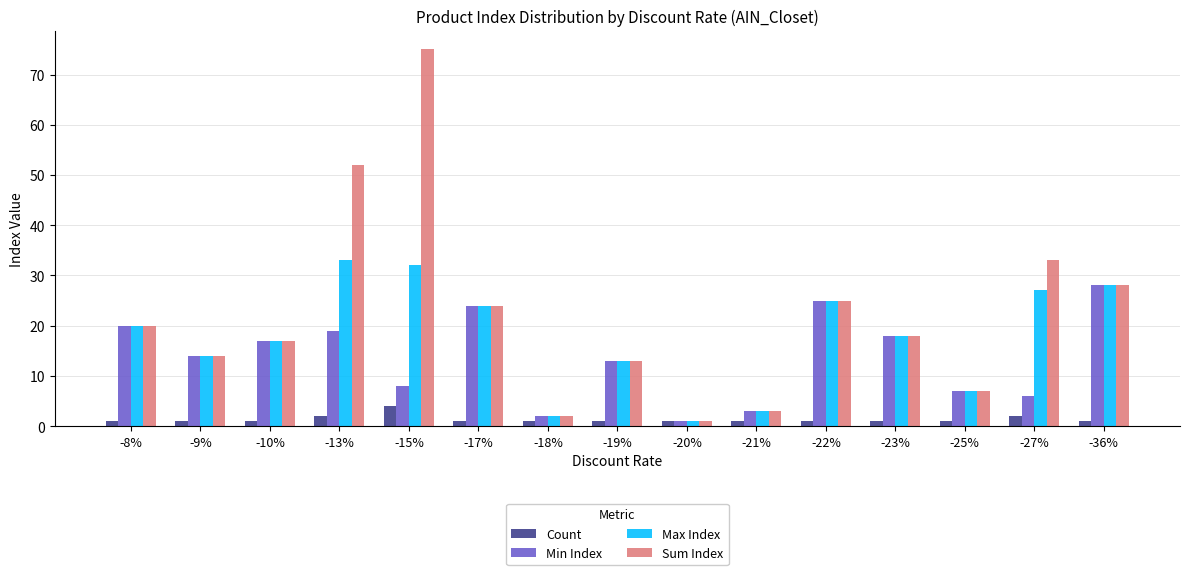

At how many categories does at least one series exceed 59?

1